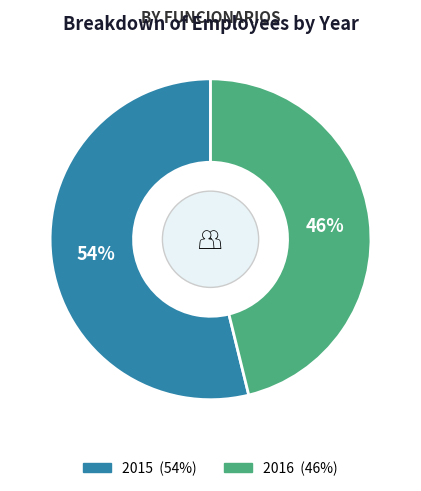

What is the majority slice?

2015